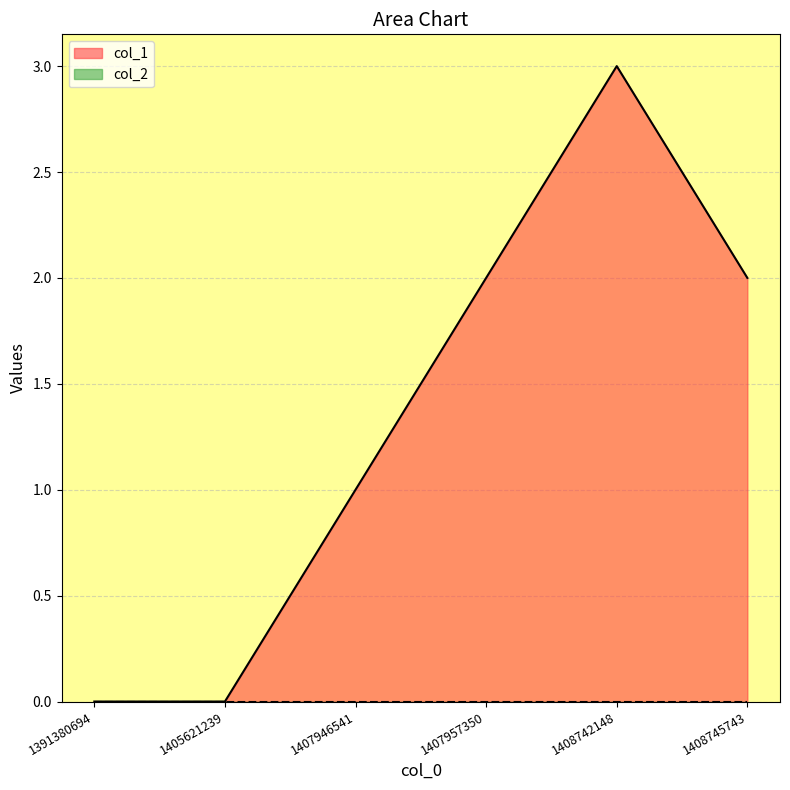

List the labels in order of value, smallest first.

1391380694, 1405621239, 1407946541, 1407957350, 1408745743, 1408742148